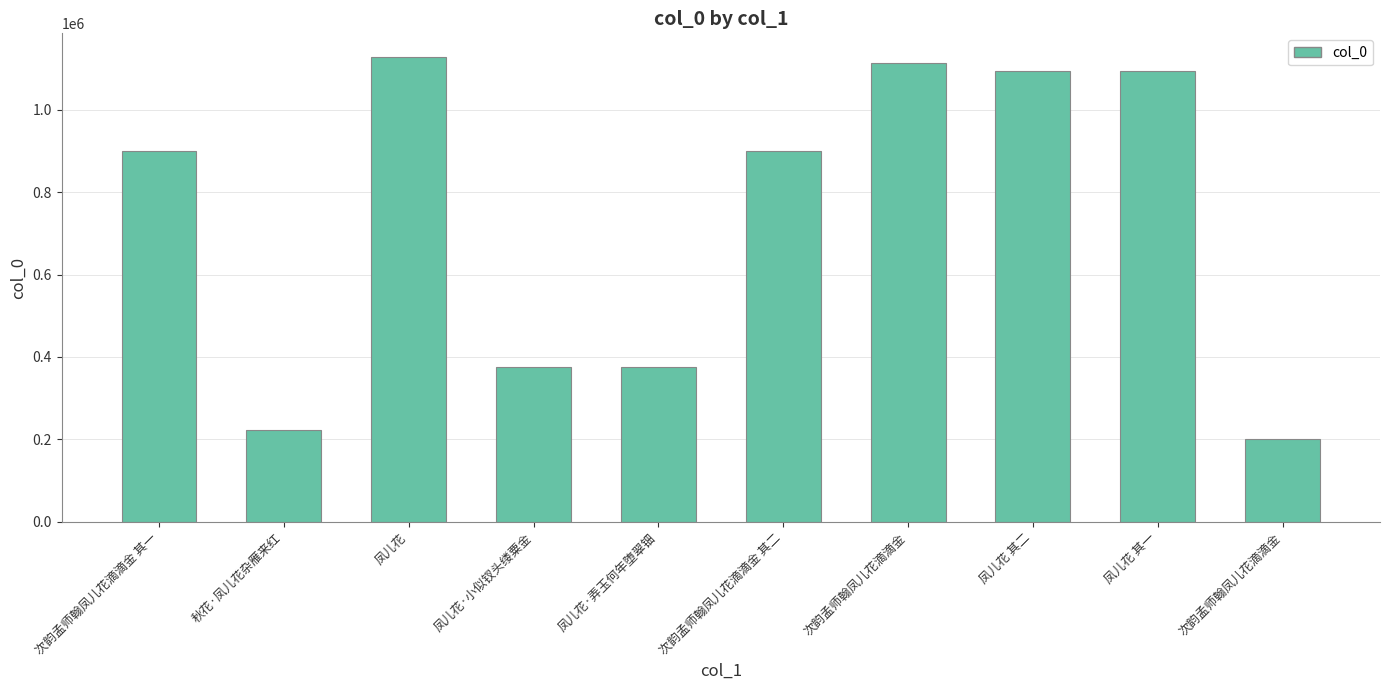

List the labels in order of value, smallest first.

次韵孟师翰凤儿花滴滴金, 秋花·凤儿花杂雁来红, 凤儿花·小似钗头缕粟金, 凤儿花·弄玉何年堕翠钿, 次韵孟师翰凤儿花滴滴金 其二, 次韵孟师翰凤儿花滴滴金 其一, 凤儿花 其一, 凤儿花 其二, 次韵孟师翰凤儿花滴滴金, 凤儿花